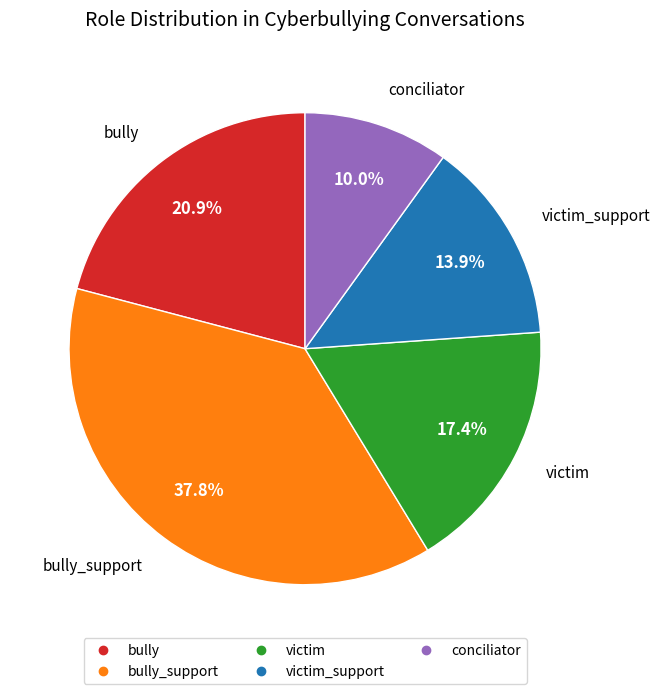

Is there a majority slice in this chart?

No